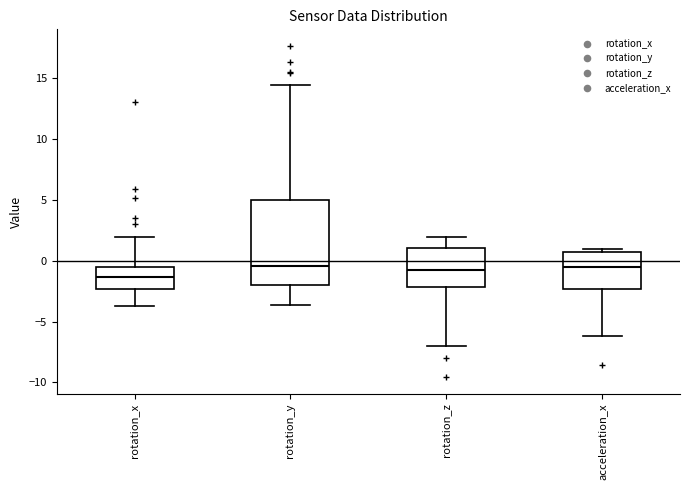

Reading left to right, transcribe this box plot: for each box, give where its median line is, the range the box spans, and where its two whiskers end, as read against the y-axis. The values are not printed on the chart, so give them approximately, as read against the axis.

rotation_x: median -1.5, box -2.5 to -0.5, whiskers -4.0 to 2.0
rotation_y: median -0.5, box -2.0 to 5.0, whiskers -3.5 to 14.5
rotation_z: median -0.5, box -2.0 to 1.0, whiskers -7.0 to 2.0
acceleration_x: median -0.5, box -2.5 to 0.5, whiskers -6.0 to 1.0